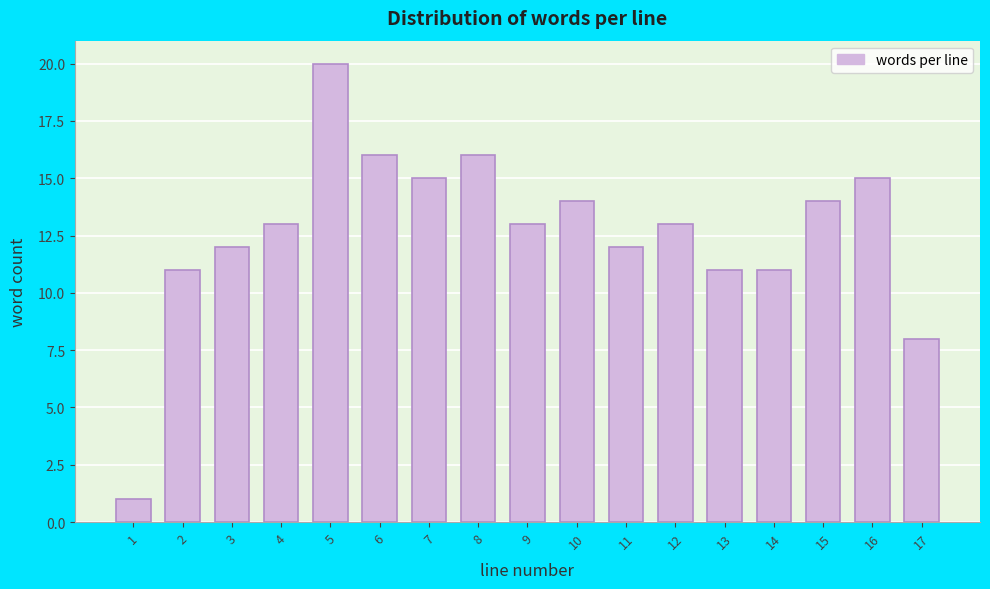

Reading left to right, transcribe this chart: for each bar, give the range it covers on the x-axis and its height. The values are not printed on the chart, so give them approximately, as read against the axis.

0.5 to 1.5: 1
1.5 to 2.5: 11
2.5 to 3.5: 12
3.5 to 4.5: 13
4.5 to 5.5: 20
5.5 to 6.5: 16
6.5 to 7.5: 15
7.5 to 8.5: 16
8.5 to 9.5: 13
9.5 to 10.5: 14
10.5 to 11.5: 12
11.5 to 12.5: 13
12.5 to 13.5: 11
13.5 to 14.5: 11
14.5 to 15.5: 14
15.5 to 16.5: 15
16.5 to 17.5: 8